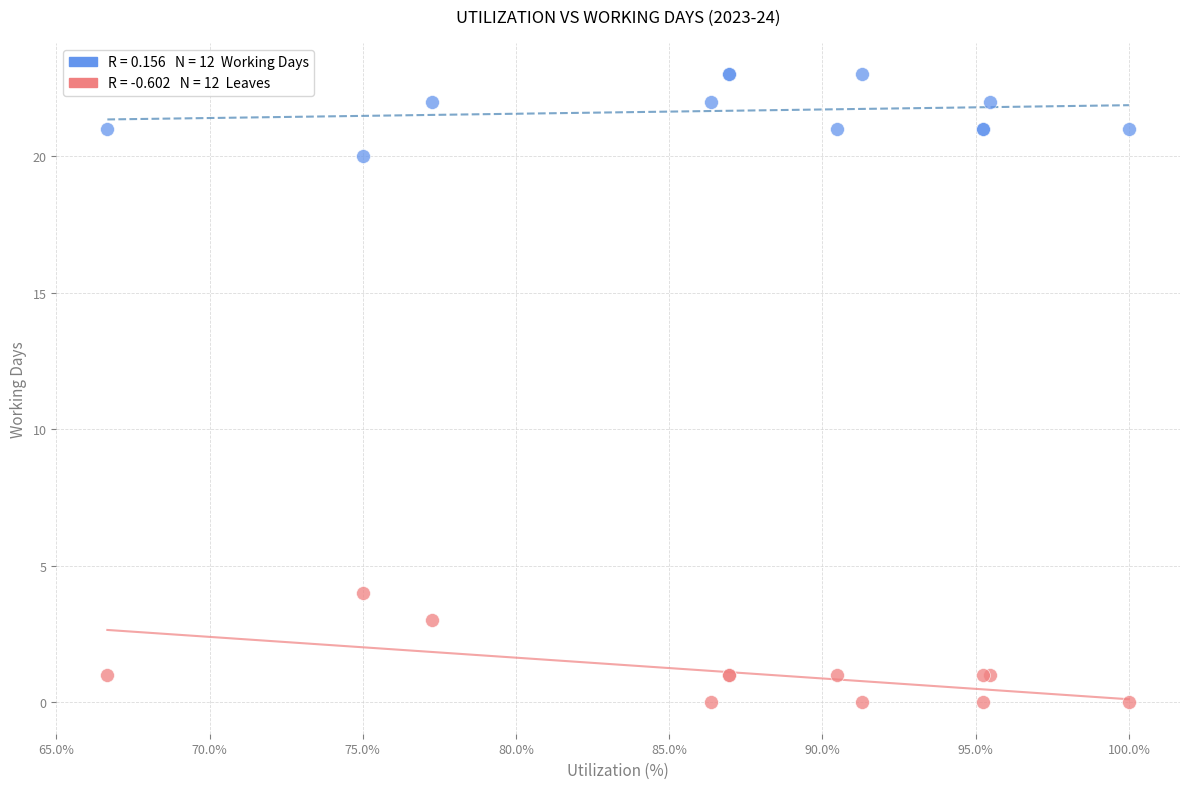

Across all series, what Y value is closest to 11?

4